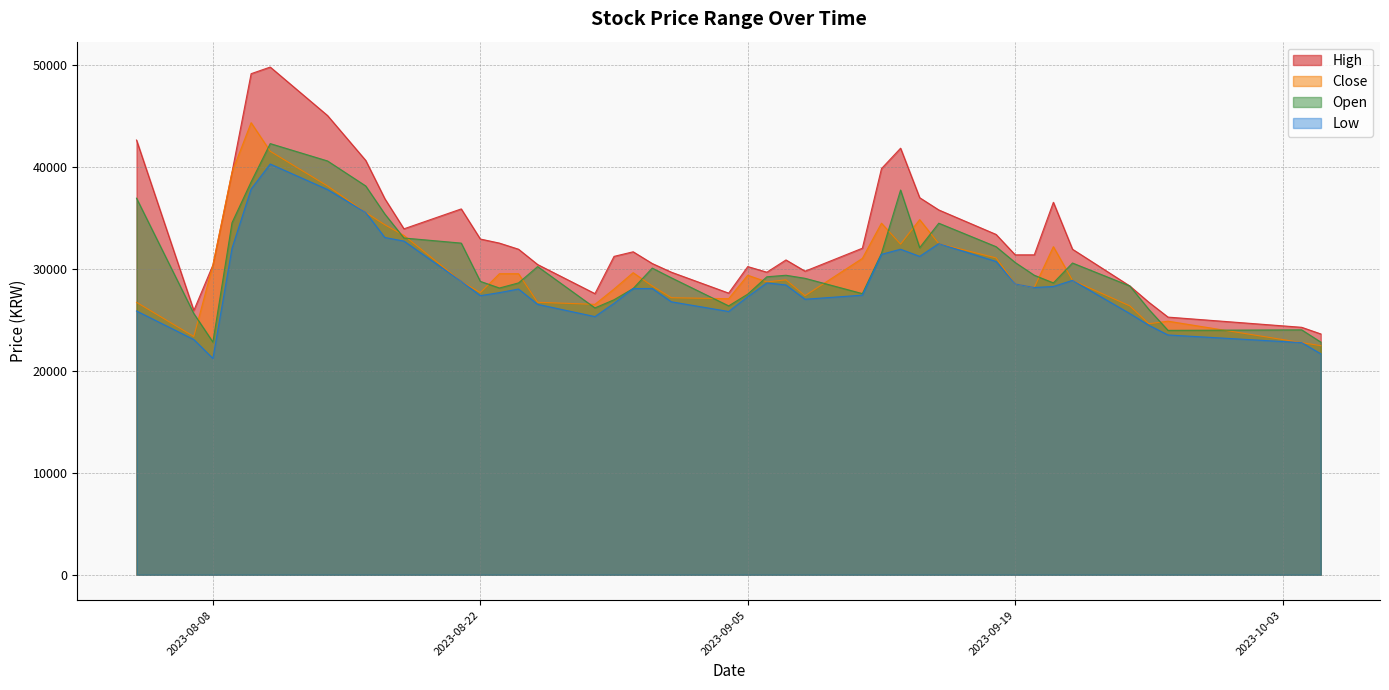

What is the lowest value of the Open series?

22800